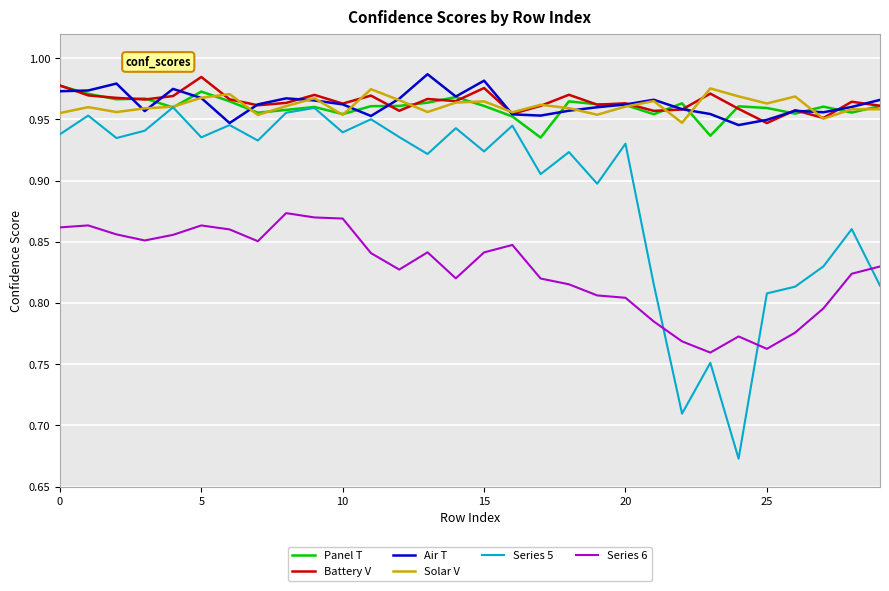

What is the sum of all Battery V values?

28.9